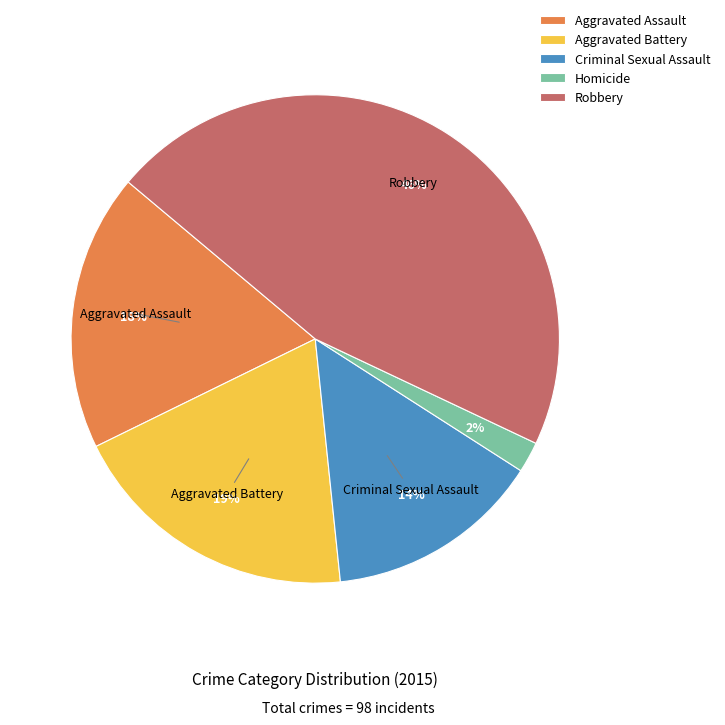

What is the largest slice in the pie chart?

Robbery